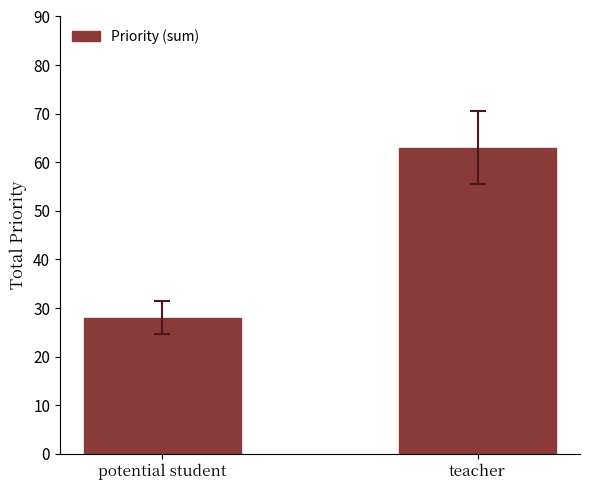

Is it true that the value at potential student is 28?

True